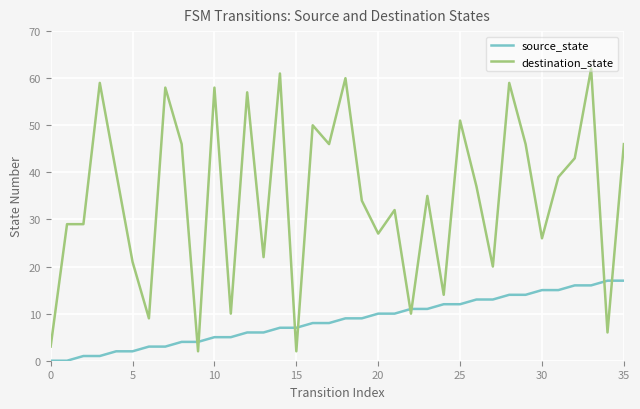

True or false: source_state and destination_state intersect in this chart.

True